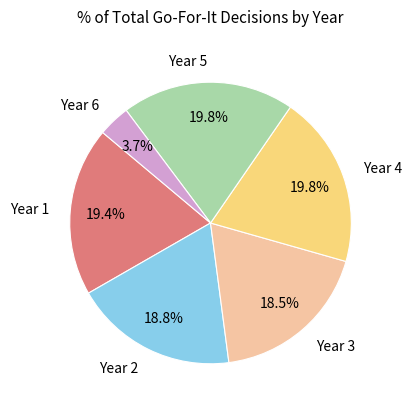

Which slice is the smallest?

Year 6